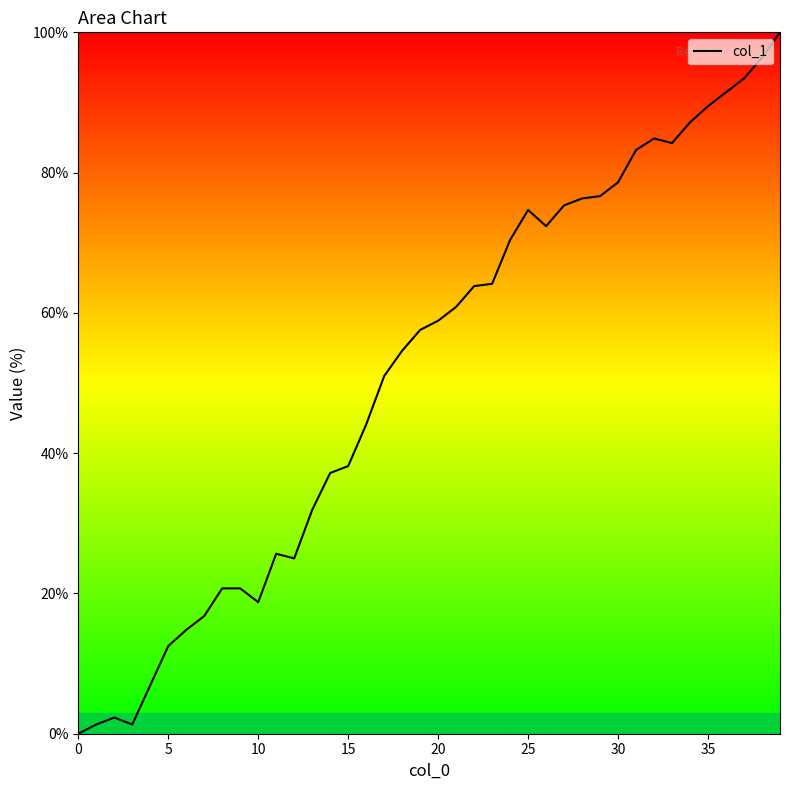

What is the difference between the maximum and minimum values?

100.0